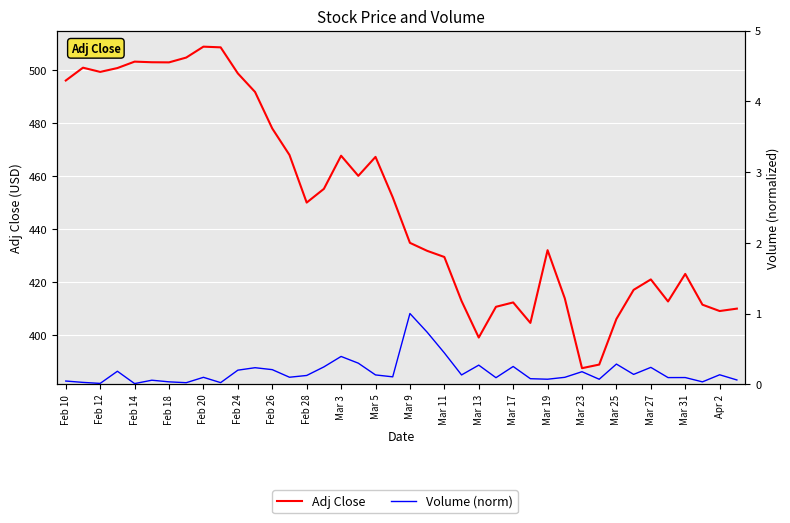

How many lines are shown in the chart?

2